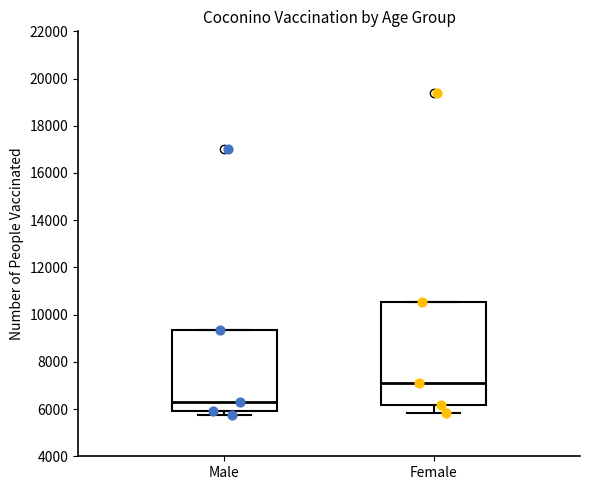

Reading left to right, read every box against the y-axis: the position of its median line, the range the box covers, and the ends of its whiskers. The values are not printed on the chart, so give them approximately, as read against the axis.

Male: median 6400, box 6000 to 9400, whiskers 5800 to 9400
Female: median 7000, box 6200 to 10600, whiskers 5800 to 10600